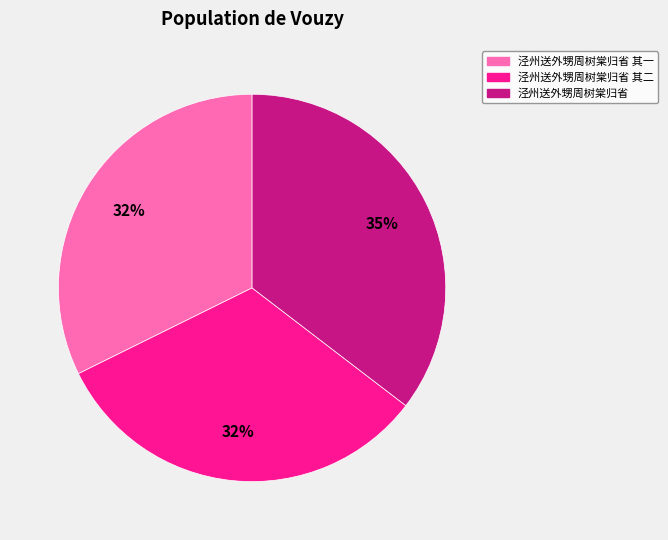

Is there a majority slice in this chart?

No